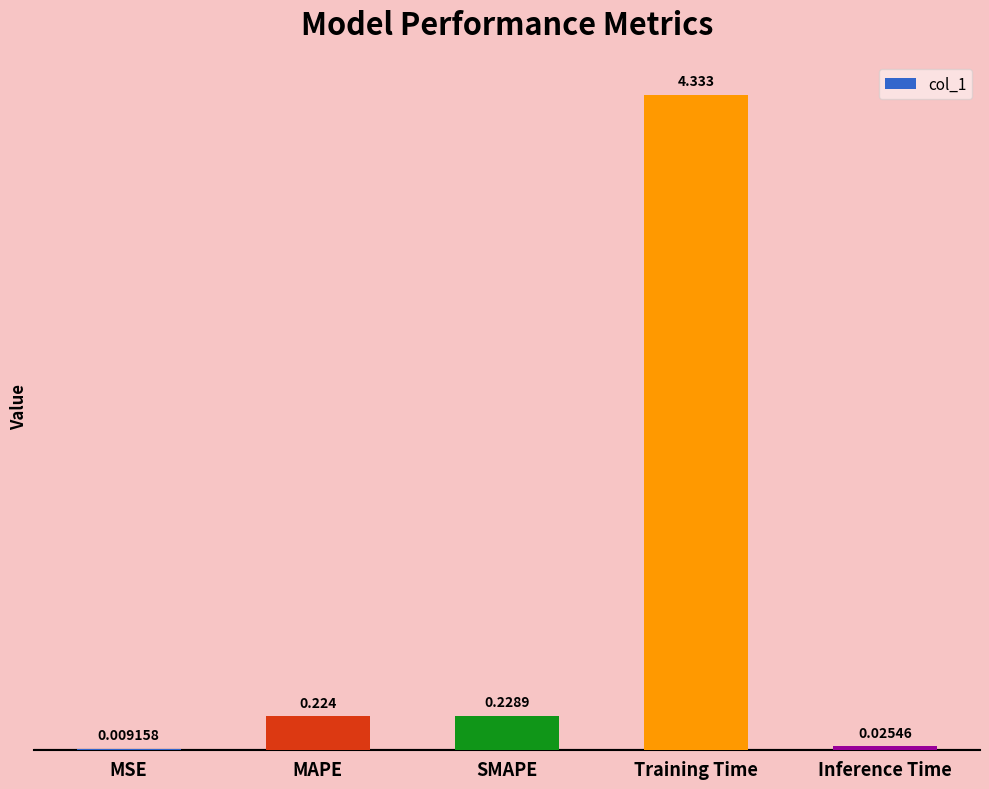

Between SMAPE and Training Time, which is larger?

Training Time